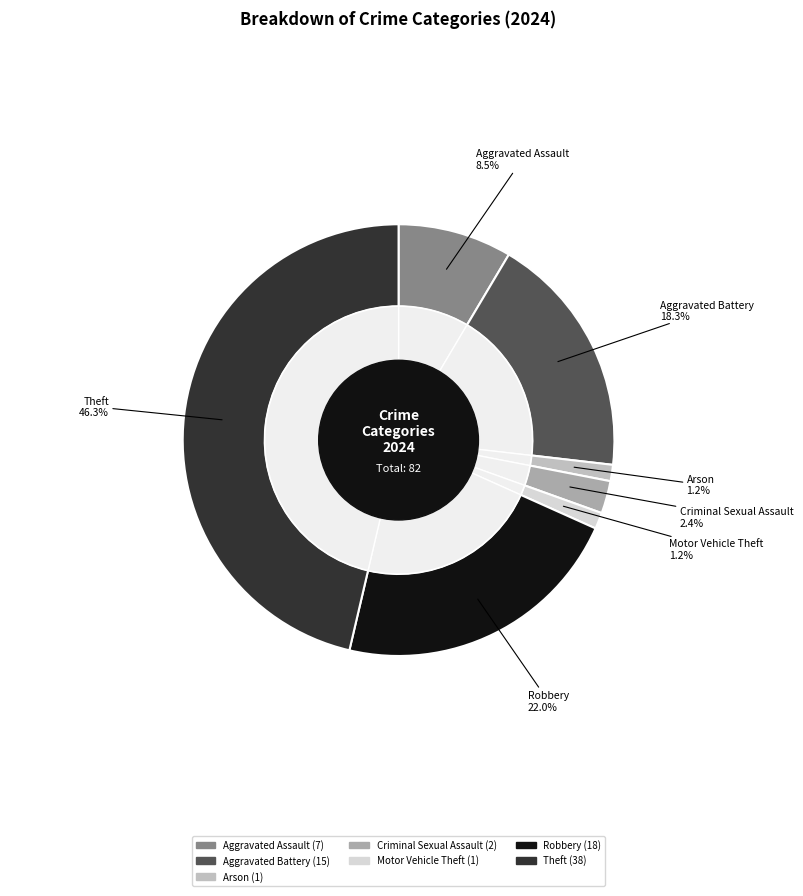

What is the change in value from Motor Vehicle Theft to Theft?

+37